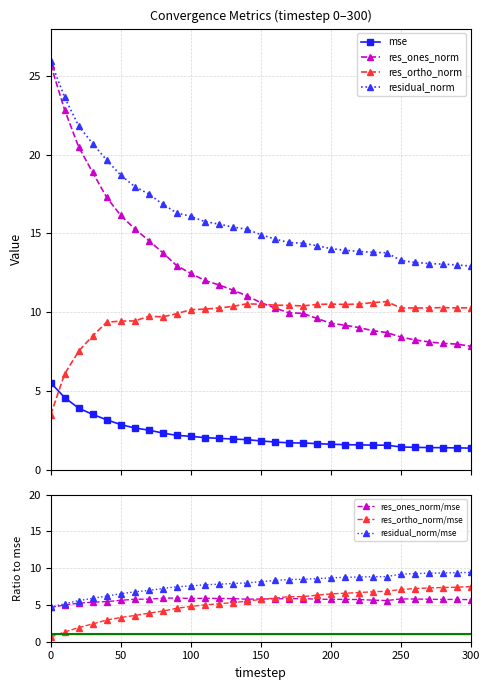

Does the chart have visible grid lines?

Yes